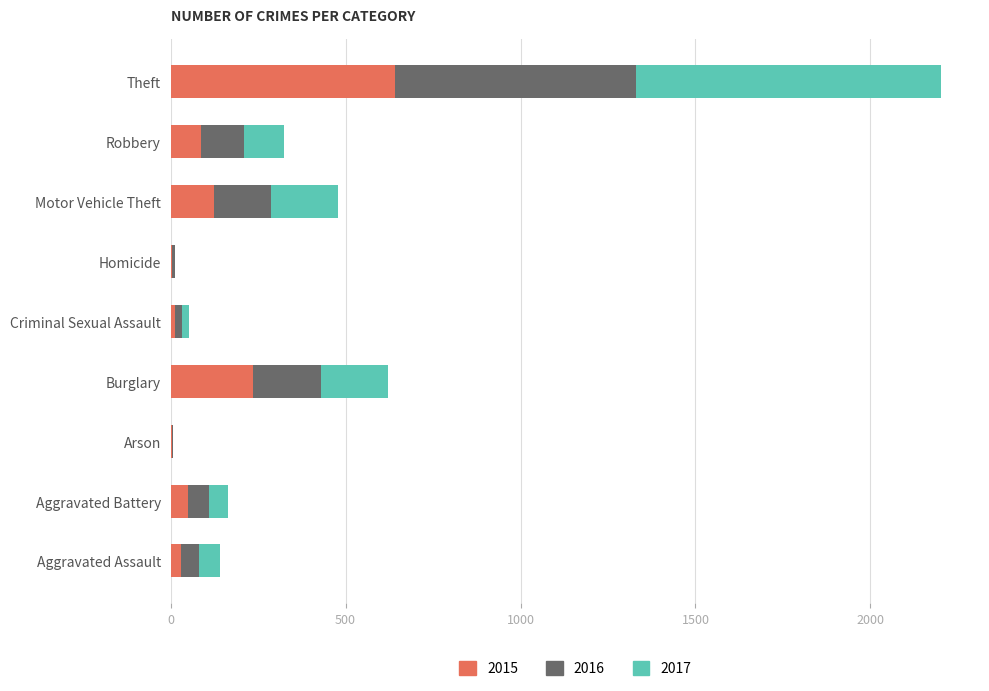

What is the sum of all 2015 values?

1190